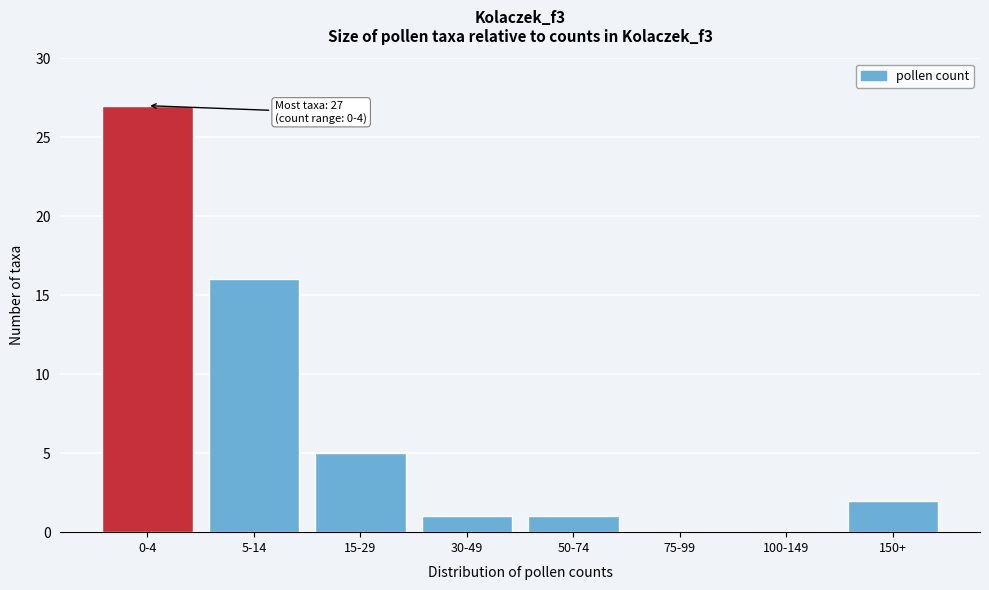

Reading left to right, what are all the values shown in this chart?

0-4=27	5-14=16	15-29=5	30-49=1	50-74=1	75-99=0	100-149=0	150+=2